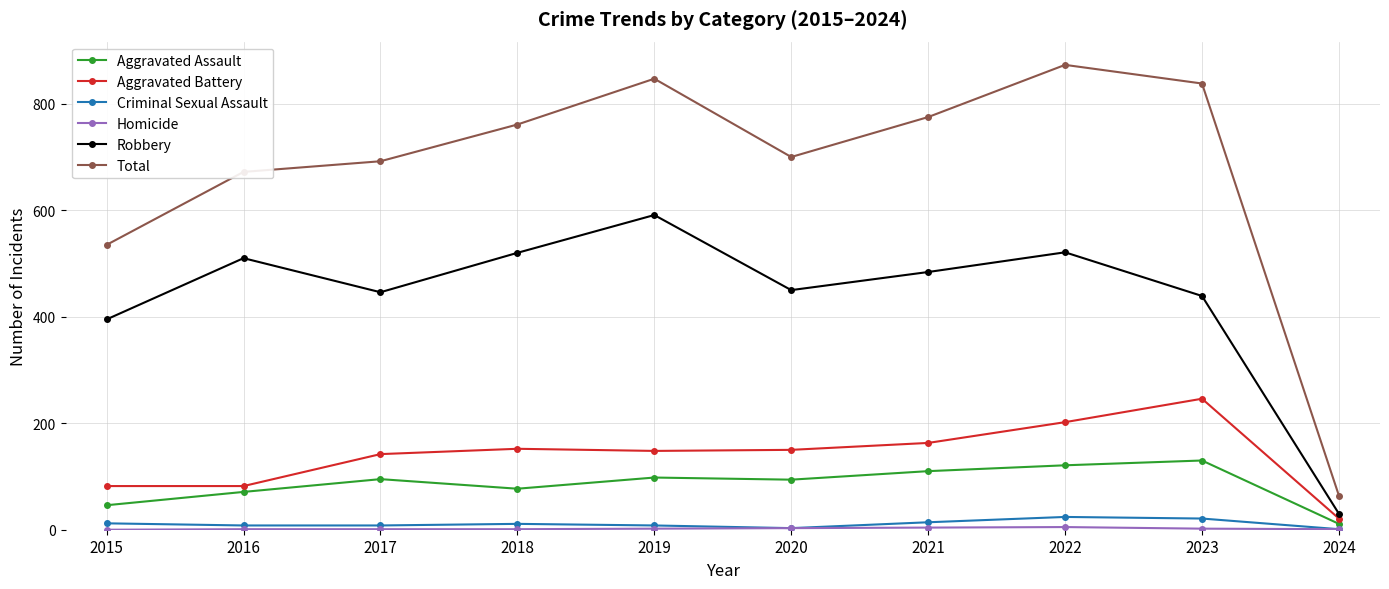

Which series has the largest range (max minus min)?

Total